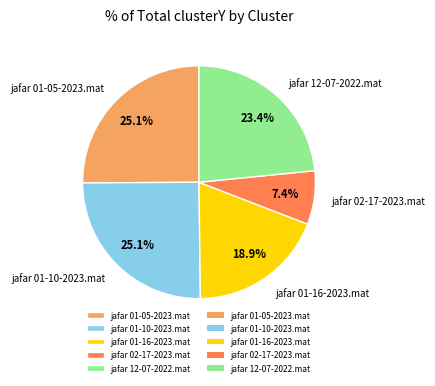

How many segments does this pie chart have?

5